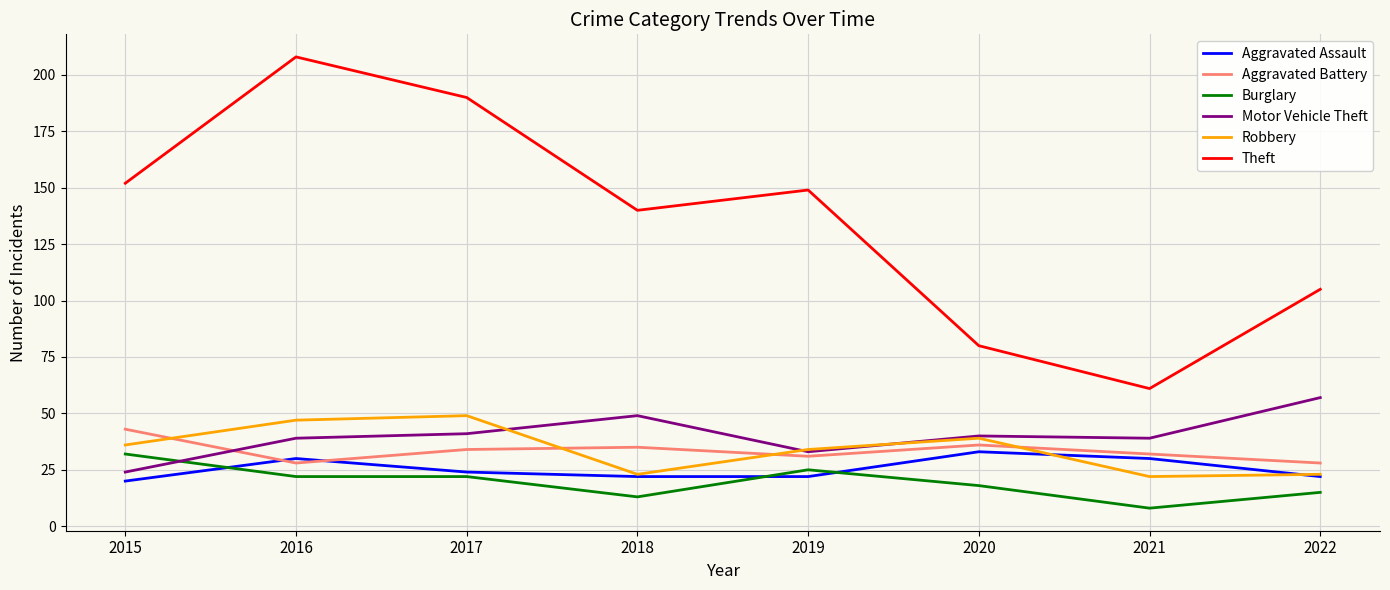

What is the sum of all Motor Vehicle Theft values?

322